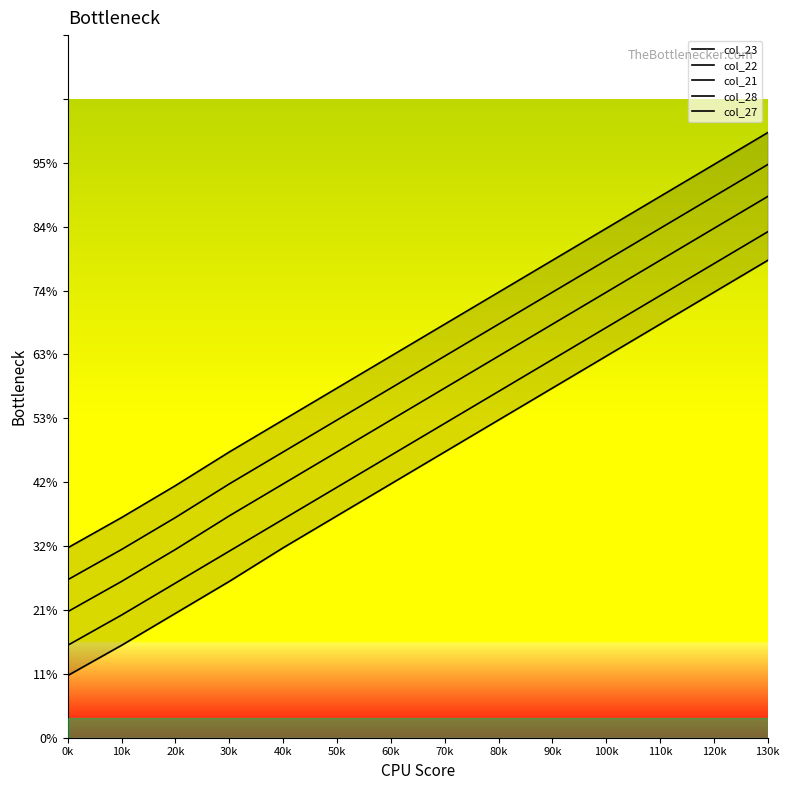

Reading left to right, transcribe all the data shown in this chart.

col_23: 113	131	150	170	189	208	227	246	265	284	303	322	341	360
col_22: 94	112	131	151	170	189	208	227	246	265	284	303	322	341
col_21: 75	93	112	132	151	170	189	208	227	246	265	284	303	322
col_28: 55	73	92	111	130	149	168	187	206	225	244	263	282	301
col_27: 37	55	74	93	113	132	151	170	189	208	227	246	265	284